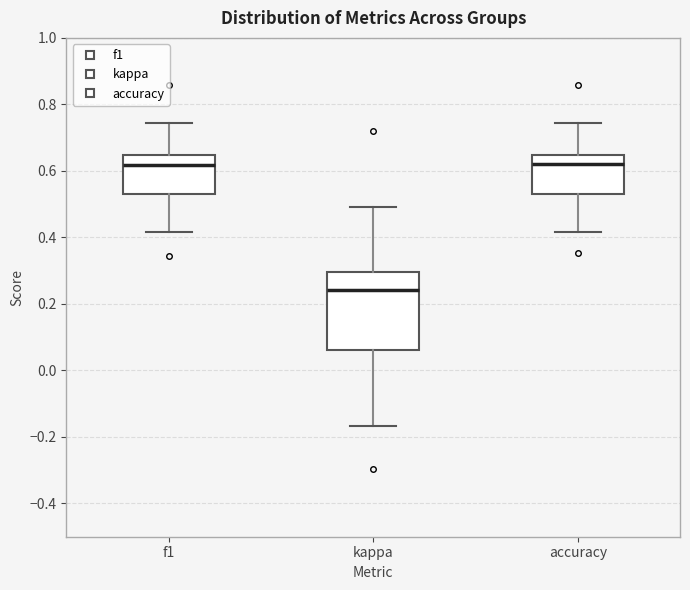

Reading left to right, read every box against the y-axis: the position of its median line, the range the box covers, and the ends of its whiskers. The values are not printed on the chart, so give them approximately, as read against the axis.

f1: median 0.62, box 0.54 to 0.64, whiskers 0.42 to 0.74
kappa: median 0.24, box 0.06 to 0.30, whiskers -0.16 to 0.50
accuracy: median 0.62, box 0.54 to 0.64, whiskers 0.42 to 0.74